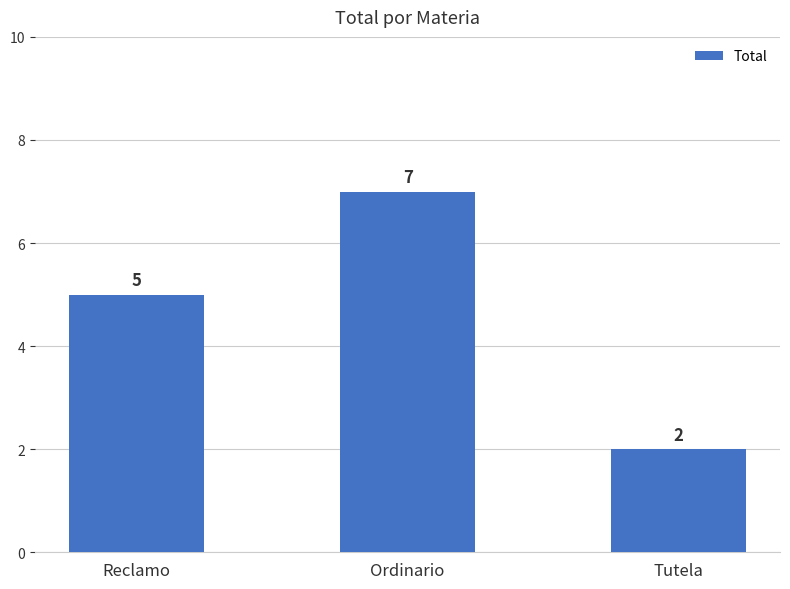

What is the change in value from Ordinario to Tutela?

-5